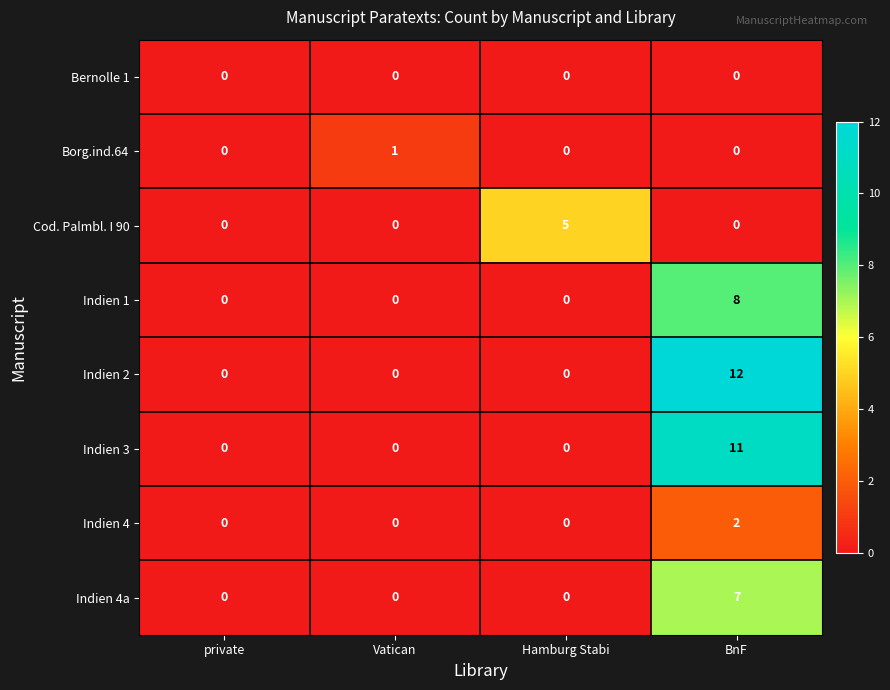

Which series changed the most between private and Vatican?

Borg.ind.64